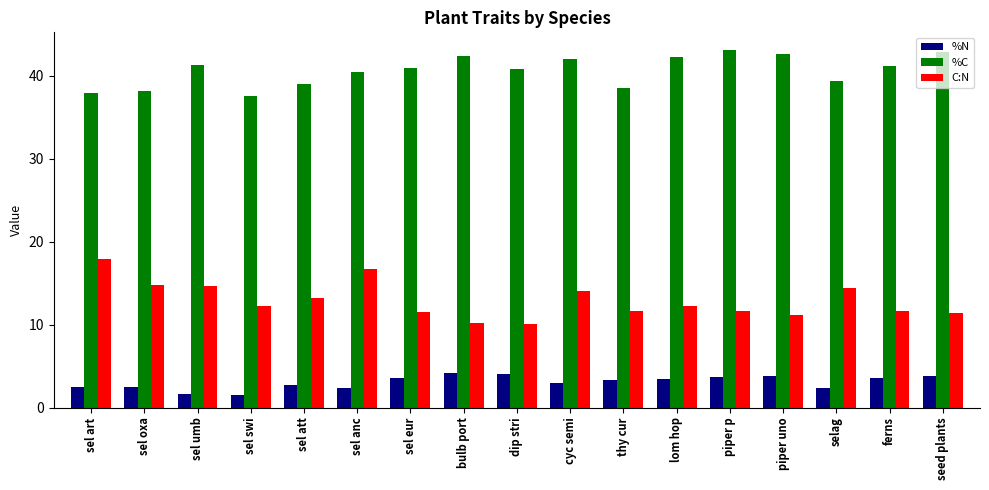

What is the difference between the %N values at sel eur and piper uno?

0.3